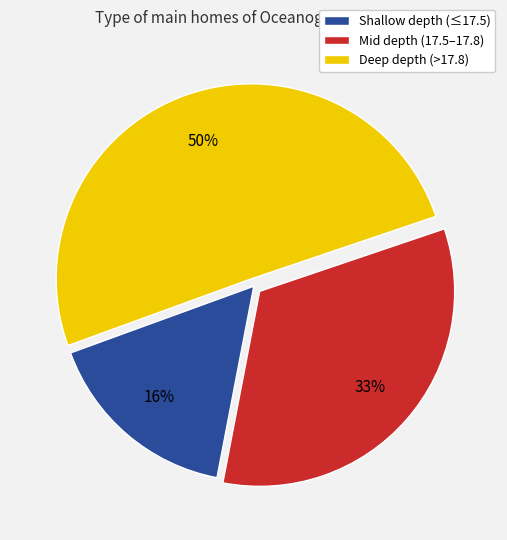

To the nearest percent, what portion does Shallow depth (≤17.5) represent?

16%